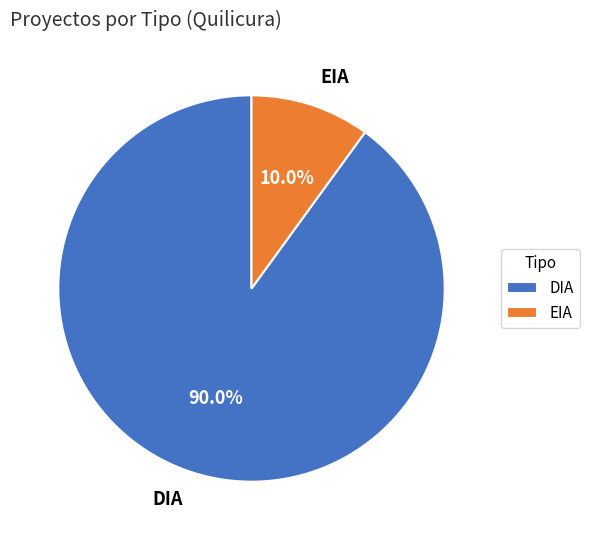

Which slice represents more than half of the pie?

DIA